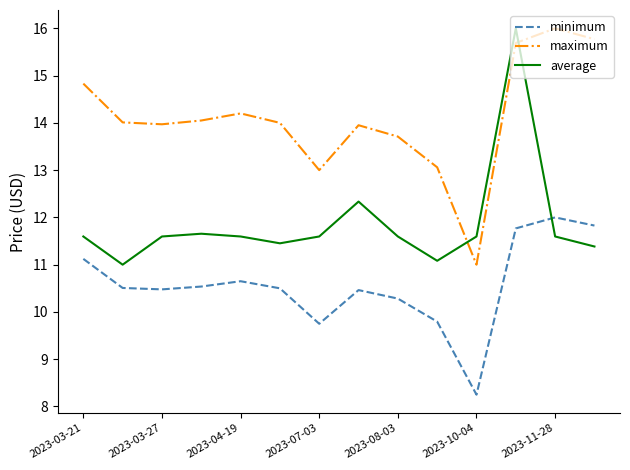

Which series has the largest total across all categories?

maximum